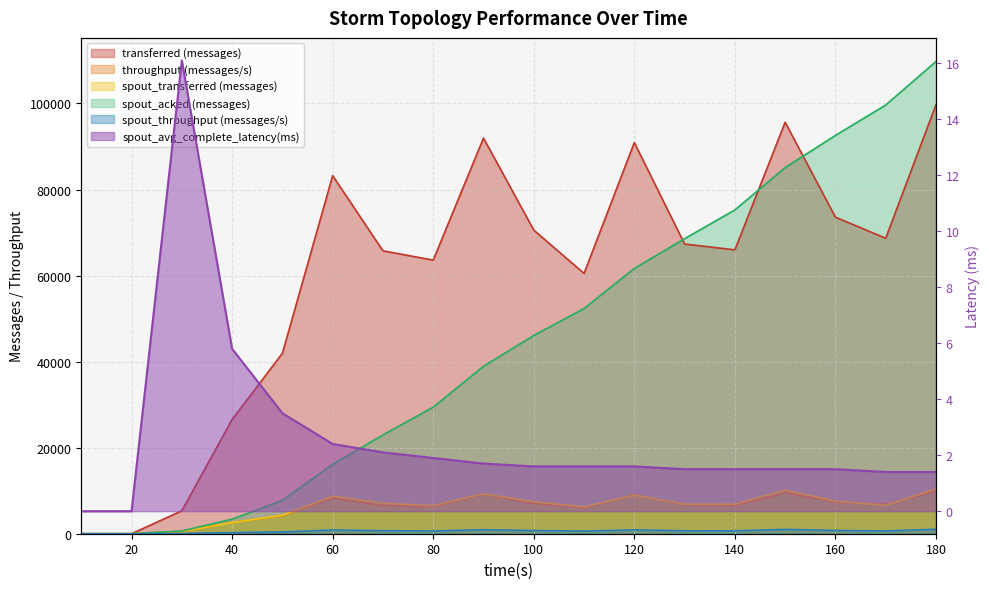

List the labels in order of spout_transferred (messages) value, smallest first.

10, 20, 30, 40, 50, 110, 80, 170, 140, 130, 70, 100, 160, 60, 120, 90, 150, 180